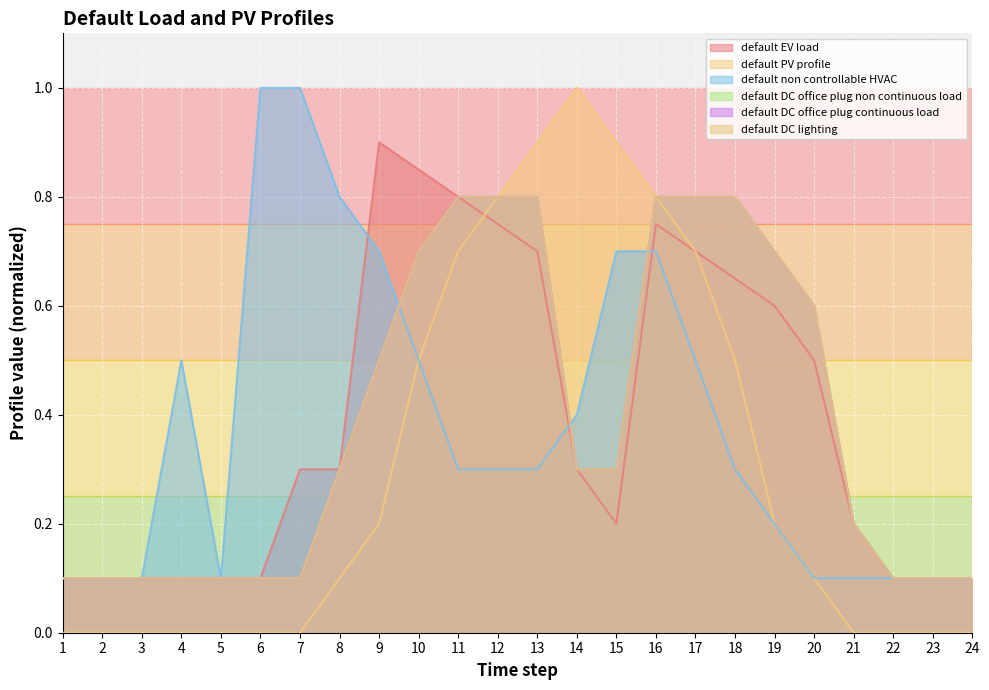

Which series has the largest total across all categories?

default EV load